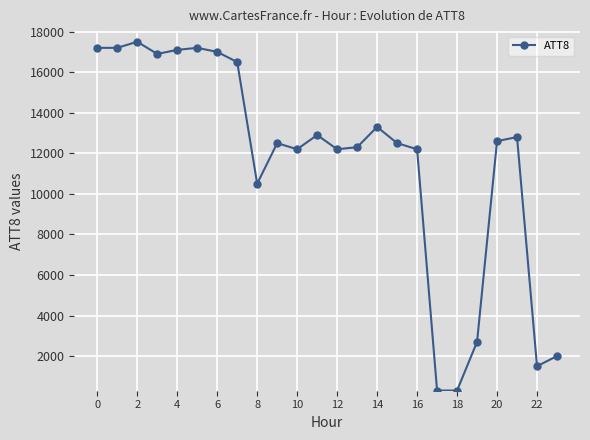

How many data points are less than 12600?

12